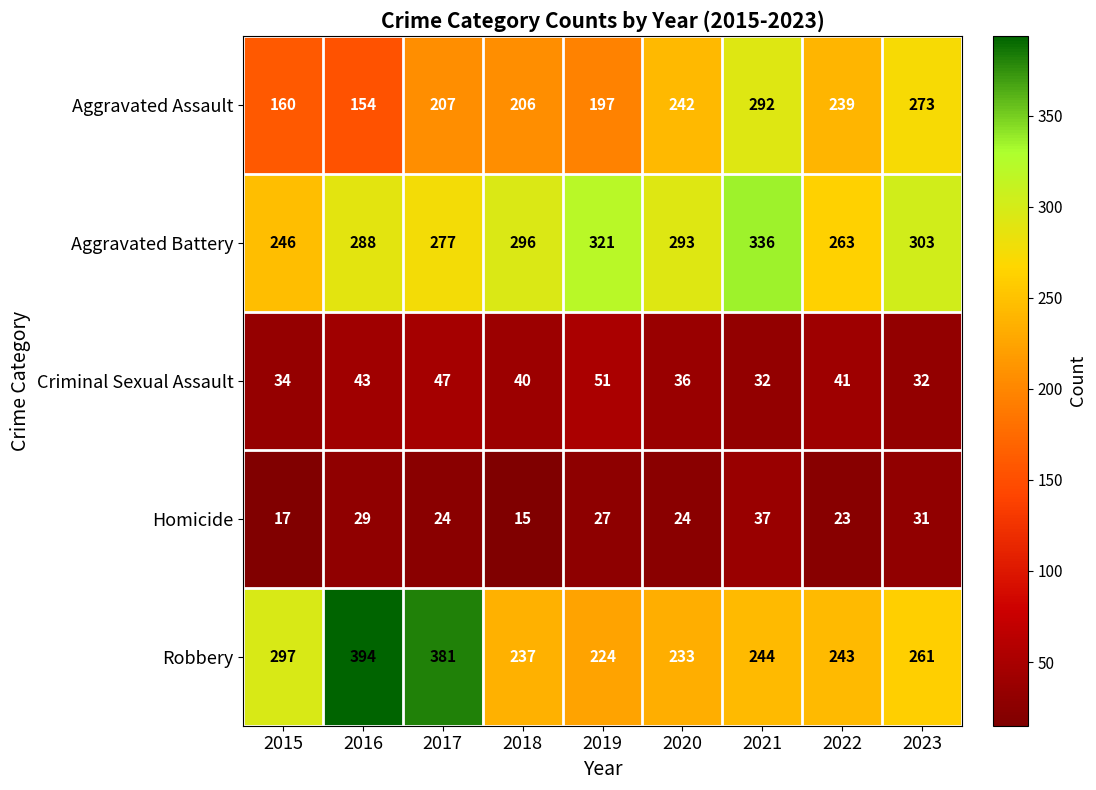

What is the difference between the Homicide values at 2023 and 2021?

6